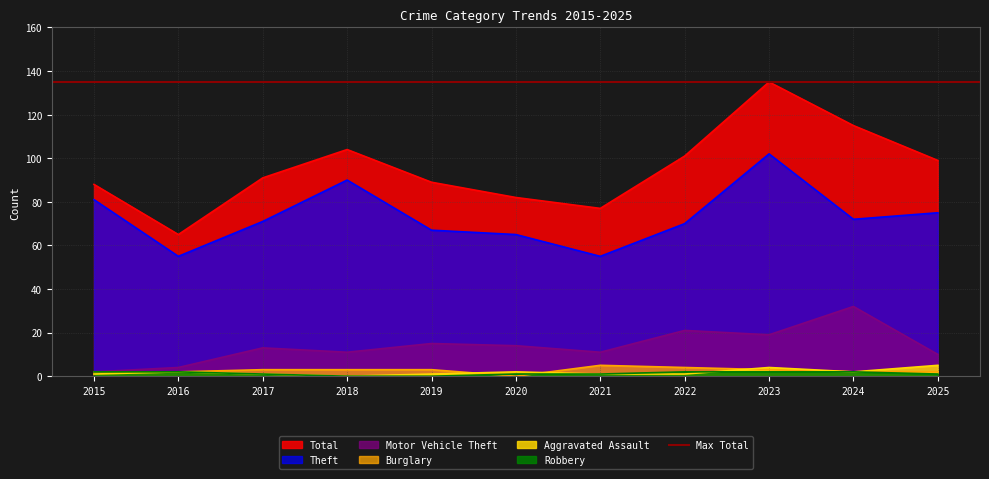

Reading right to left, extract all data points from this chart.

Total: 99	115	135	101	77	82	89	104	91	65	88
Theft: 75	72	102	70	55	65	67	90	71	55	81
Motor Vehicle Theft: 10	32	19	21	11	14	15	11	13	4	2
Burglary: 2	2	3	4	5	0	3	3	3	2	2
Aggravated Assault: 5	2	4	1	1	2	1	0	1	2	1
Robbery: 1	2	2	2	1	1	0	0	1	2	2